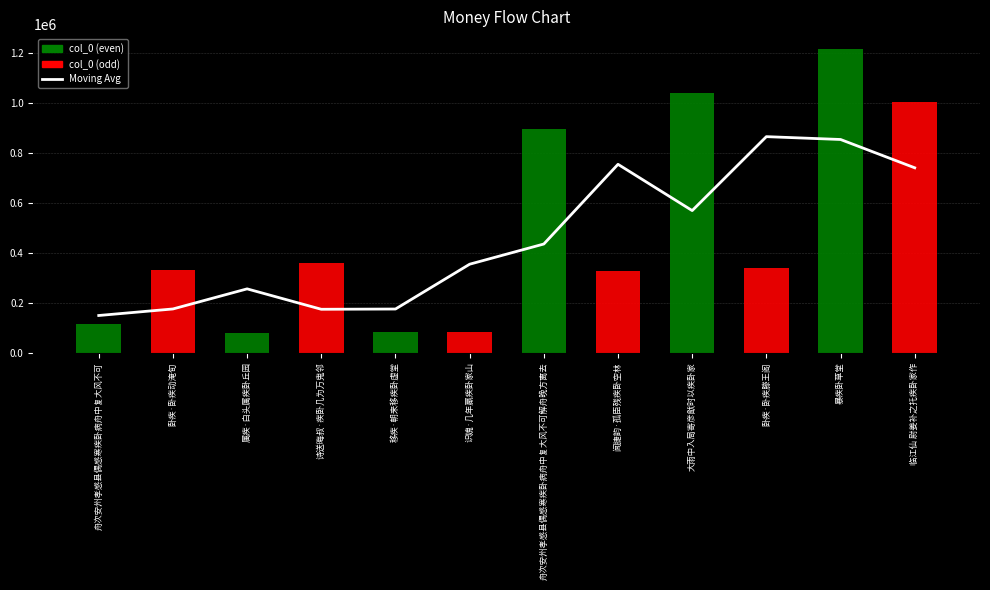

What is the label of the 9th bar from the left?

大雨中入局寄彦猷时以疾卧家